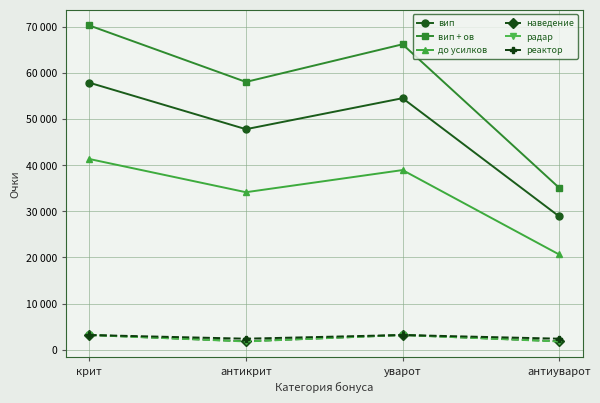

Which series has the widest spread of values?

вип + ов